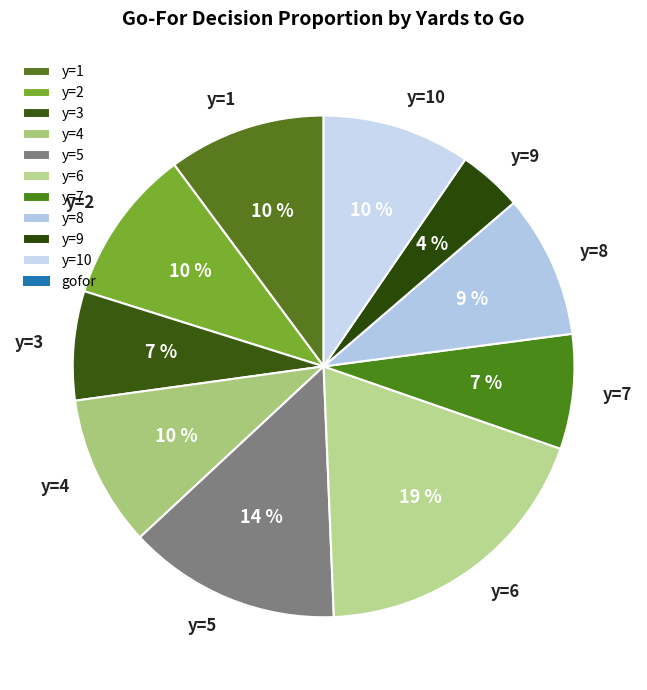

Does y=1 represent more than half of the total?

No